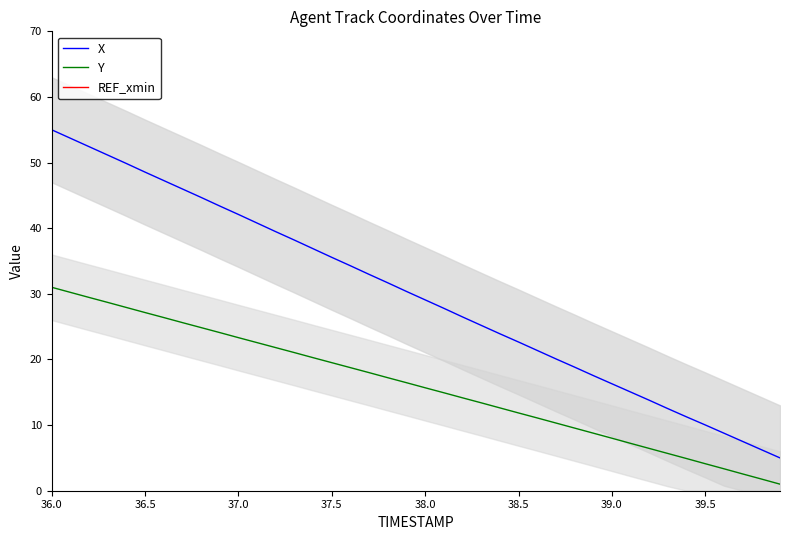

True or false: Y has a value of 4.1 at 39.5.

True